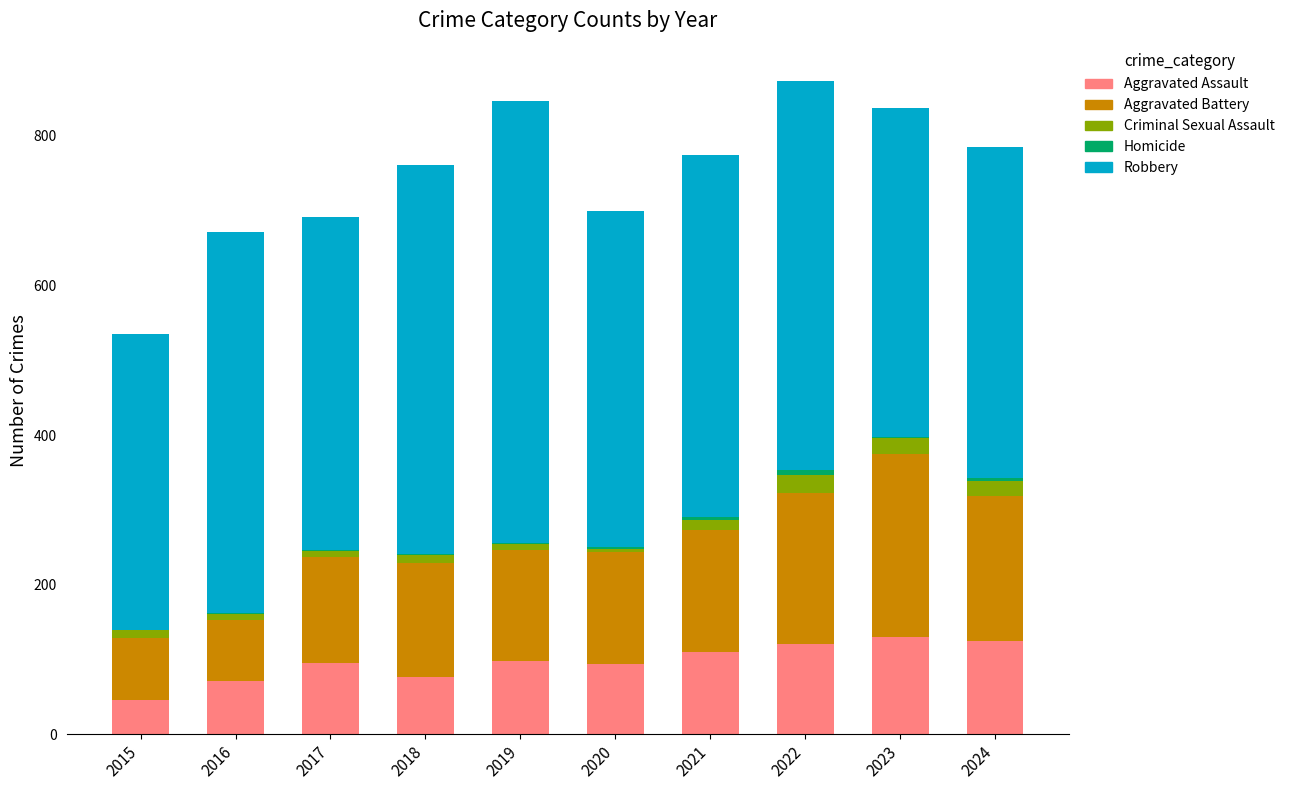

True or false: Aggravated Assault has a value of 75 at 2023.

False